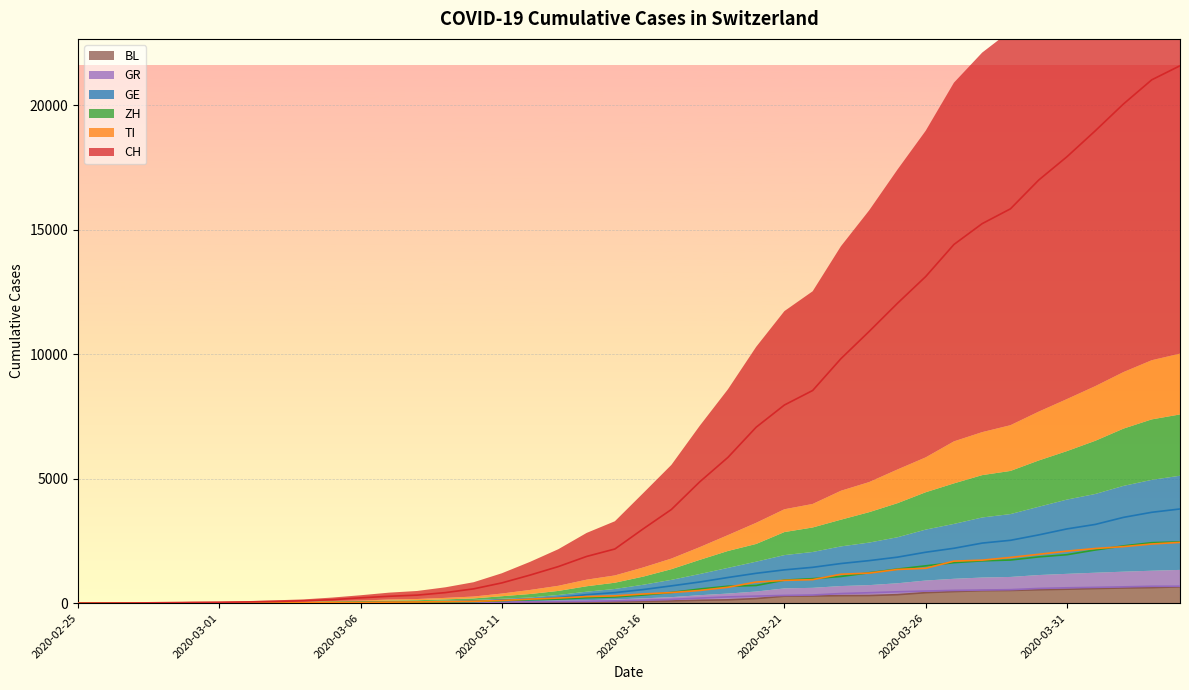

Which series has the largest total across all categories?

CH